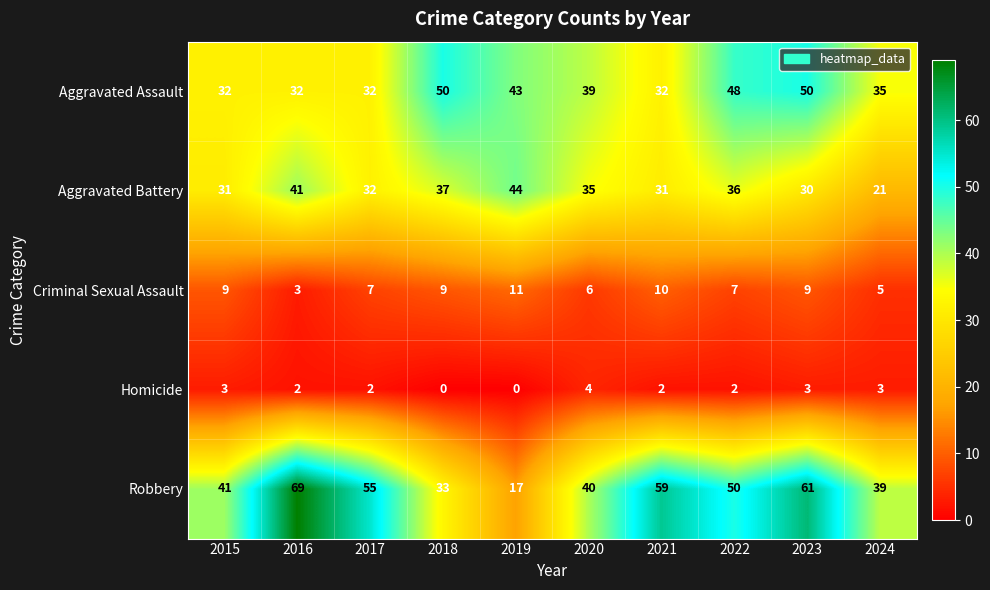

How many categories are shown in the chart?

10